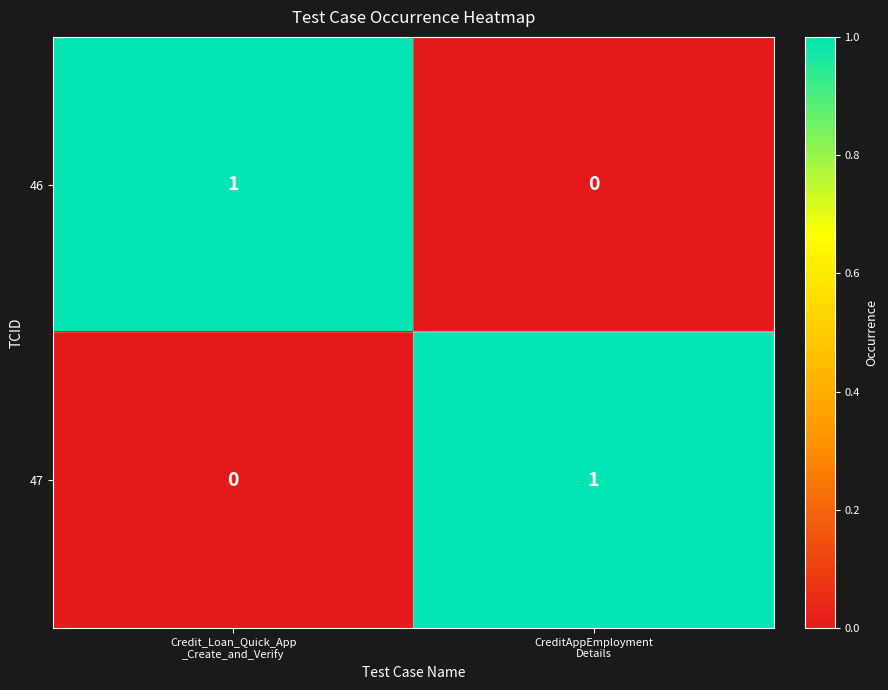

Reading right to left, list all the values displayed in this chart.

46: 0	1
47: 1	0